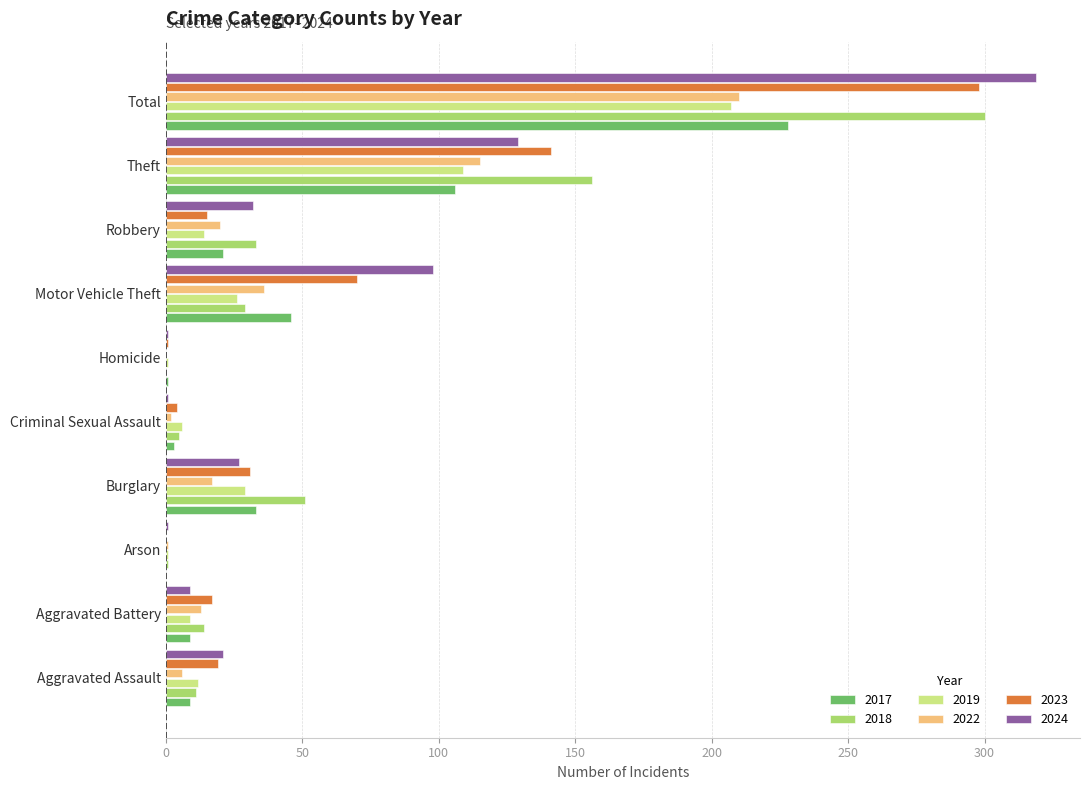

What is the average value of the 2019 series?

41